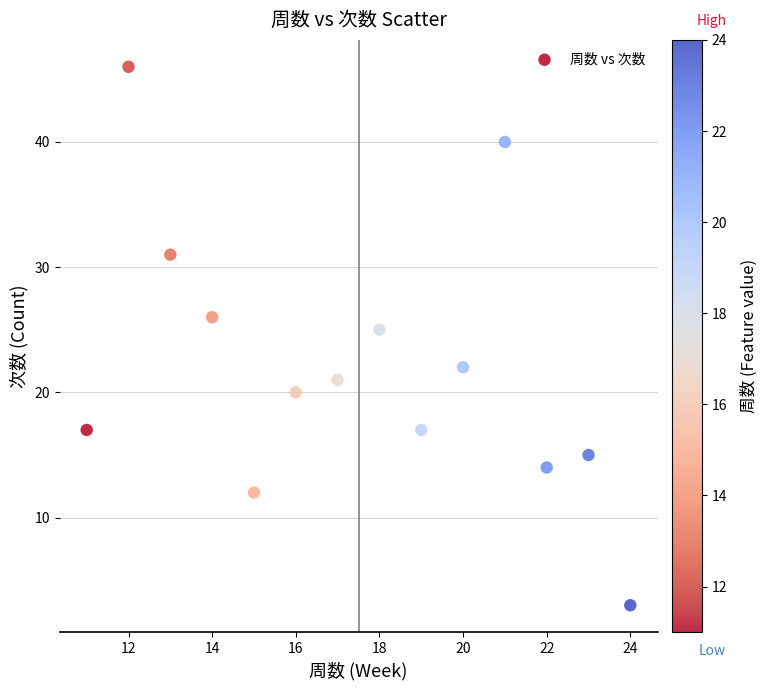

What Y value in the scatter plot is closest to 24?

25